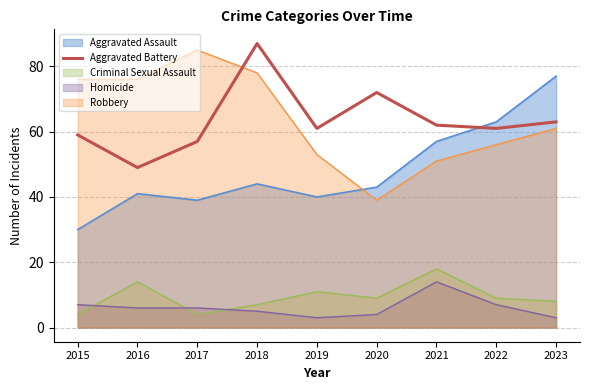

The chart shows a value of 61 at 2022. True or false?

True